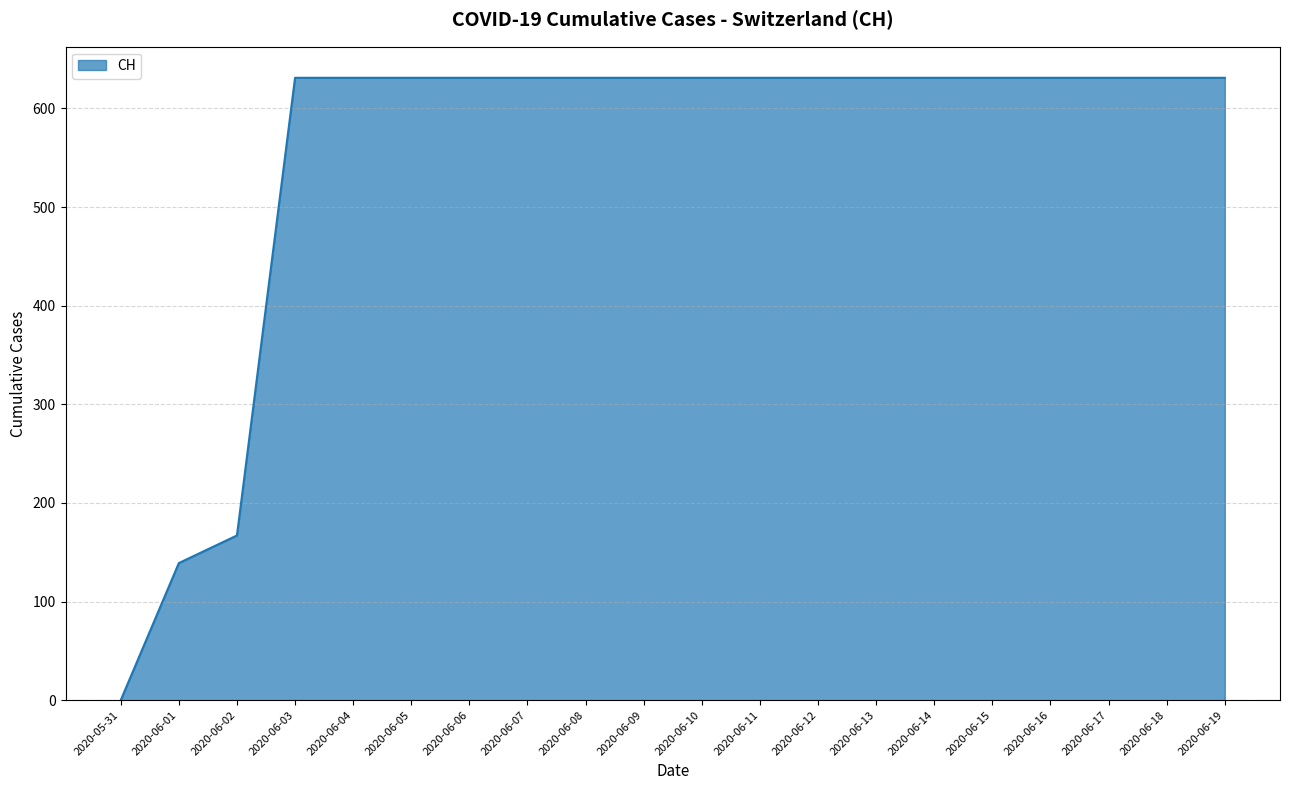

What is the difference between the maximum and minimum values?

631